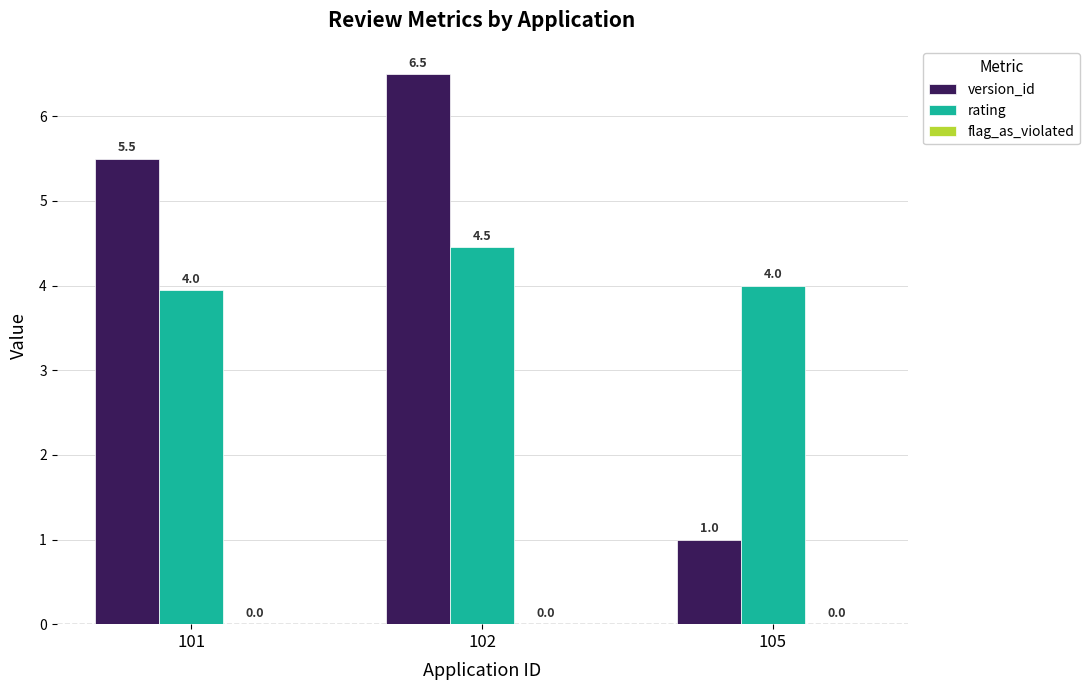

Where is version_id nearest to the value 3?

105